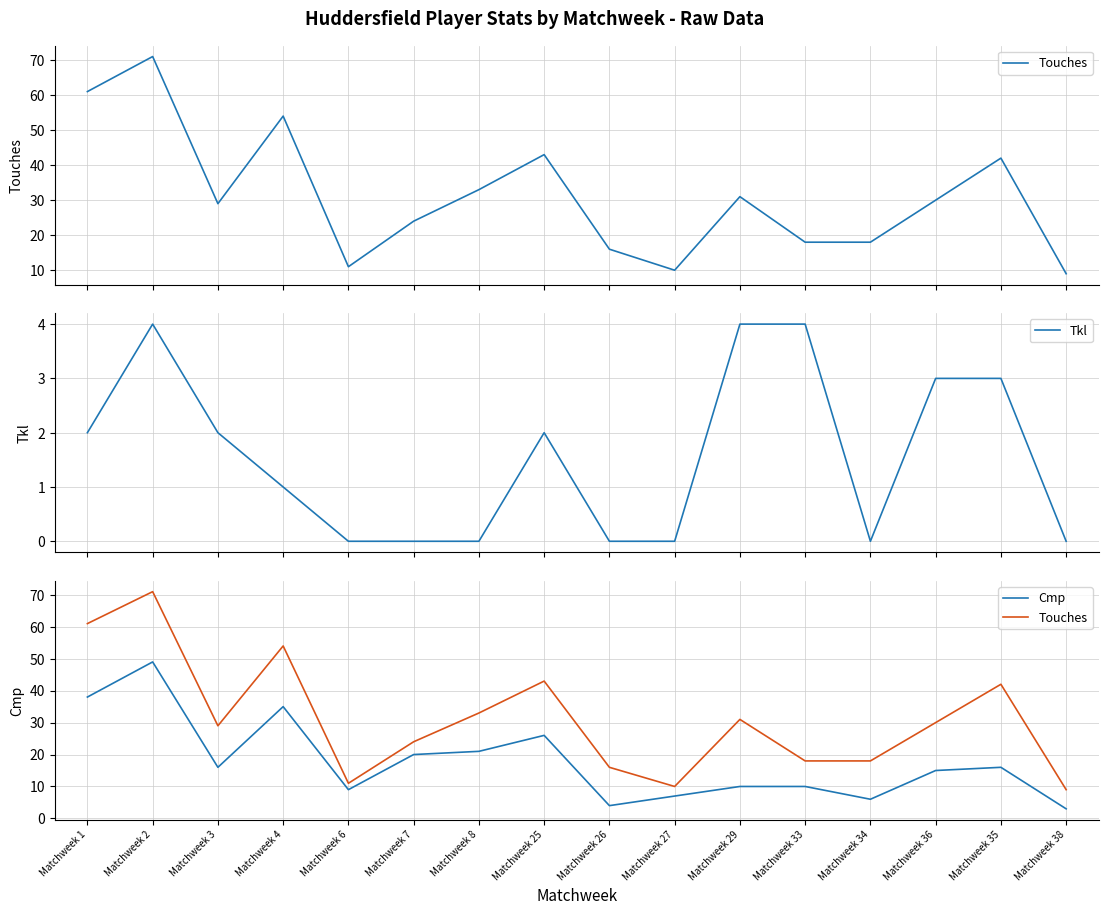

Reading right to left, what are all the values shown in this chart?

Touches: 9	42	30	18	18	31	10	16	43	33	24	11	54	29	71	61
Tkl: 0	3	3	0	4	4	0	0	2	0	0	0	1	2	4	2
Cmp: 3	16	15	6	10	10	7	4	26	21	20	9	35	16	49	38